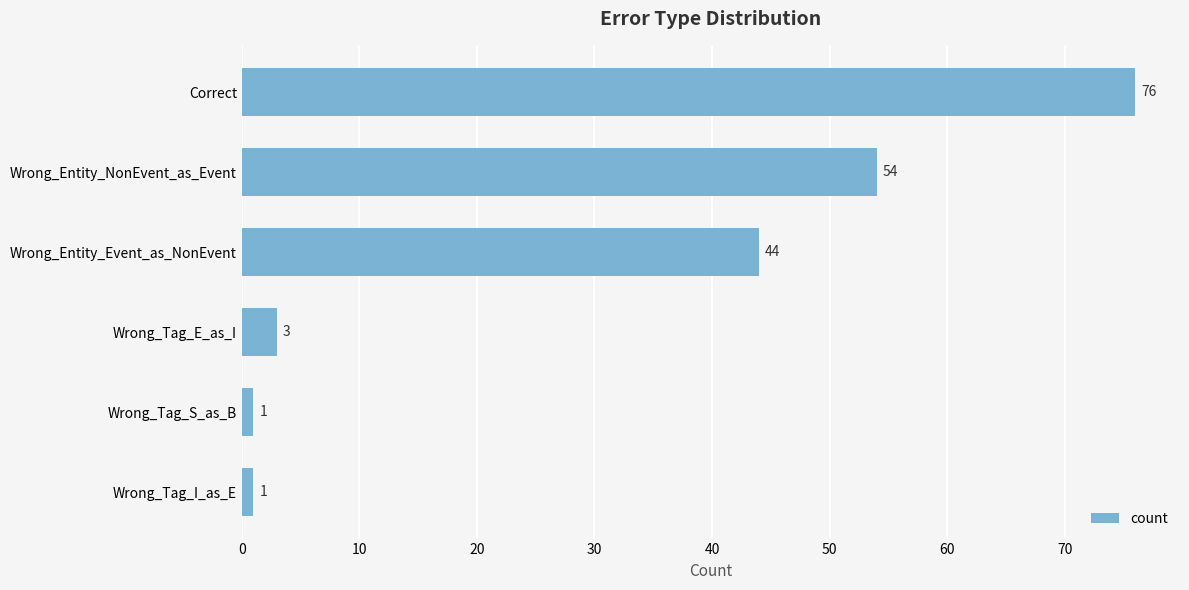

True or false: the data shows 76 at Correct.

True